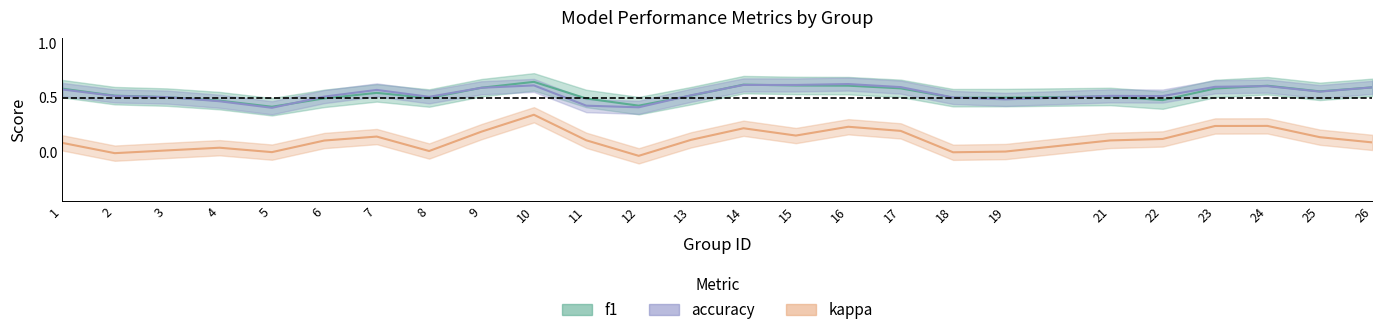

The value of kappa at 15 is -0.1. True or false?

False